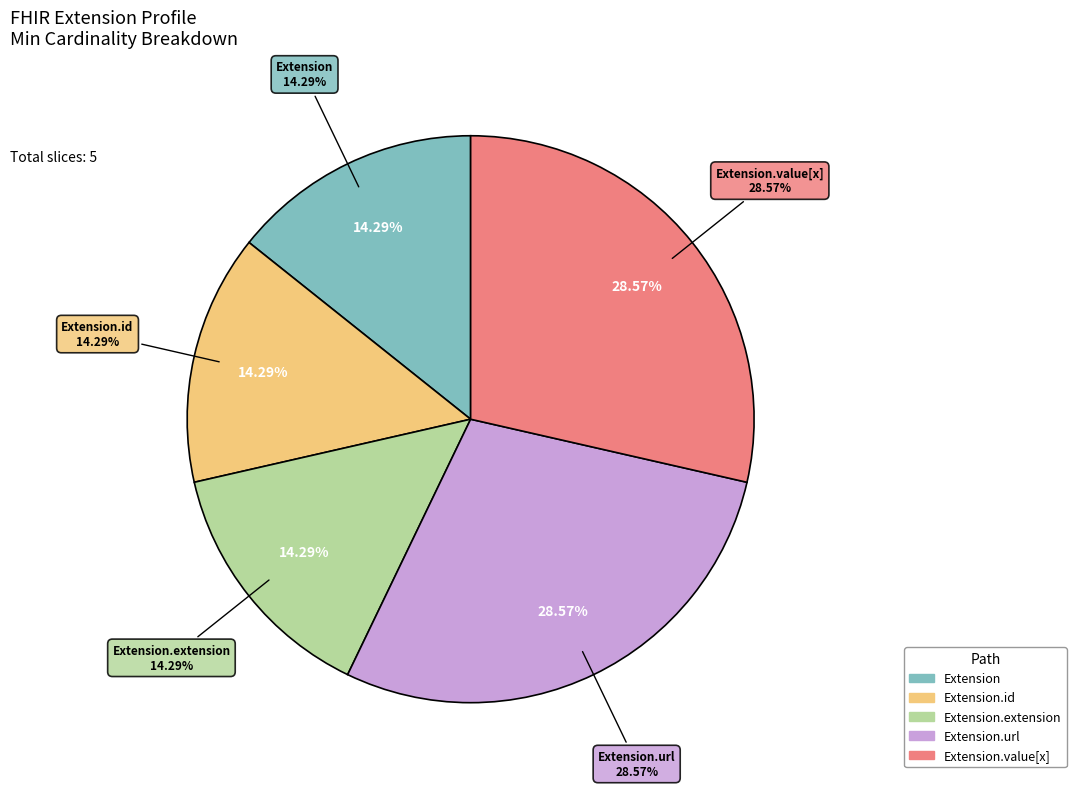

Between Extension.id and Extension, which is larger?

Extension.id